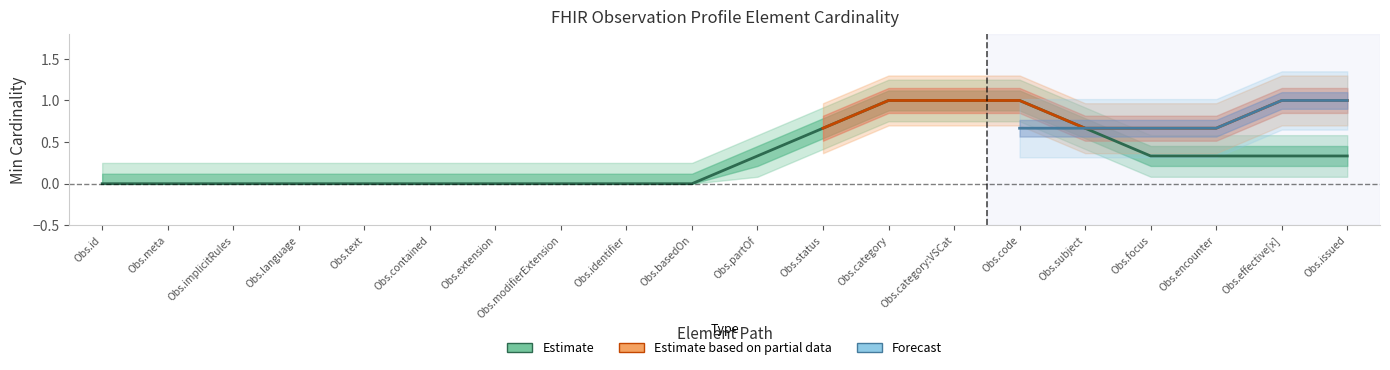

Is it true that Estimate based on partial data equals 1 at Observation.text?

False